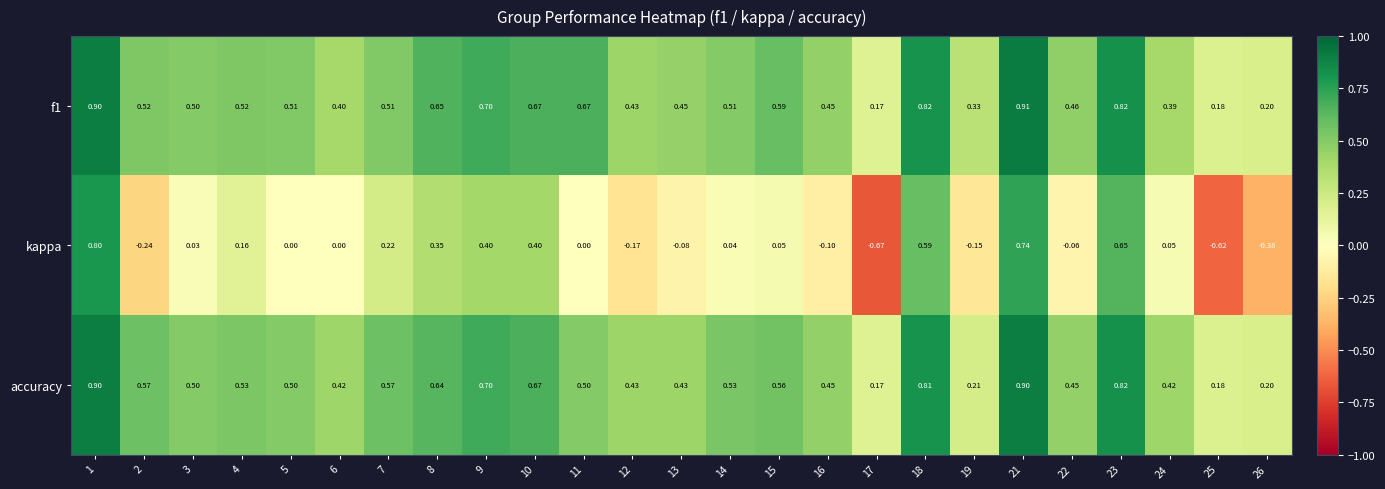

Which series changed the most between 24 and 25?

kappa